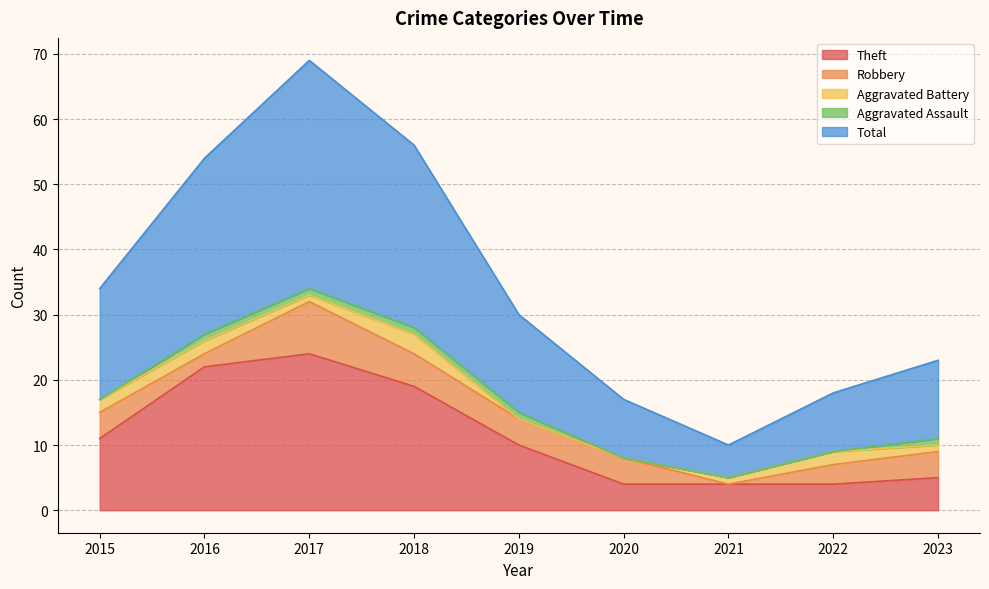

At which label does Robbery reach its peak?

2017